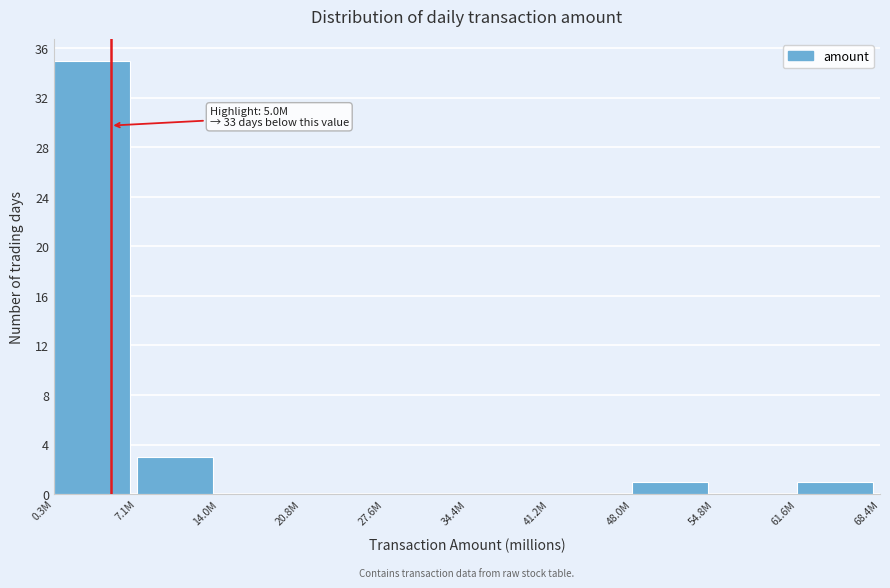

Reading right to left, extract all data points from this chart.

61.6M=1	54.8M=0	48.0M=1	41.2M=0	34.4M=0	27.6M=0	20.8M=0	14.0M=0	7.1M=3	0.3M=35